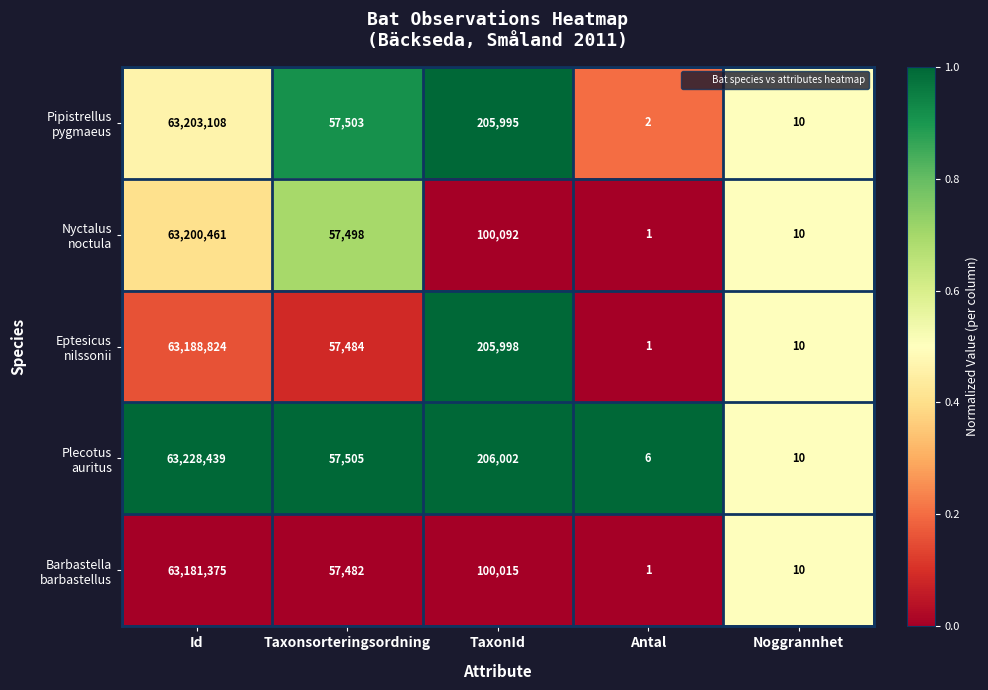

What is the difference between the highest and lowest values at Taxonsorteringsordning?

23